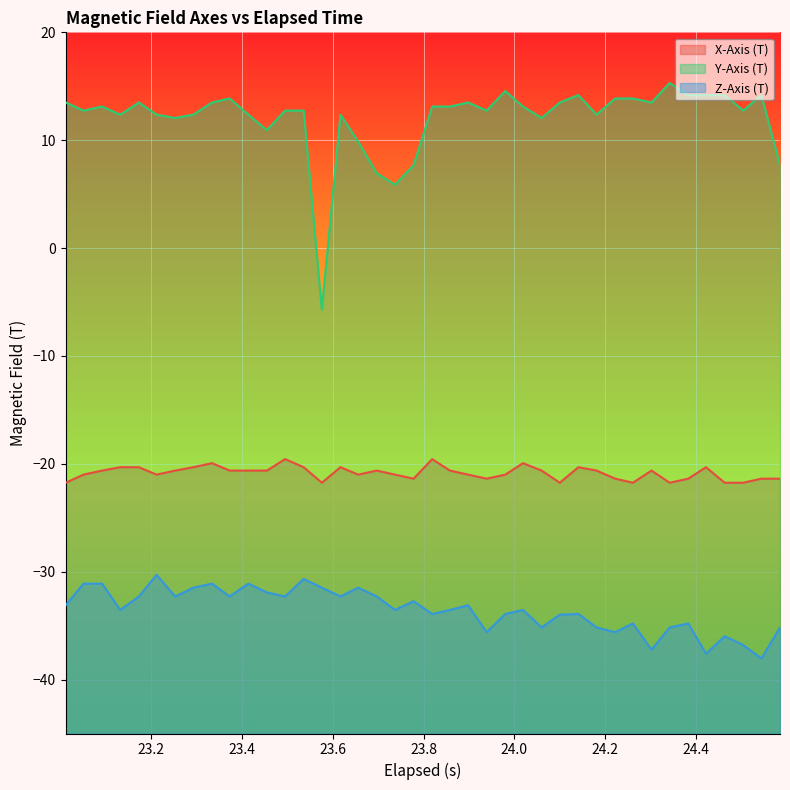

Which series has the largest total across all categories?

Y-Axis (T)